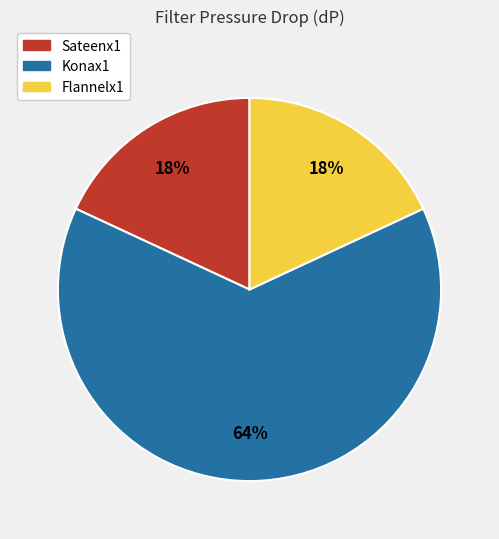

Which category has the biggest portion of the pie?

Konax1